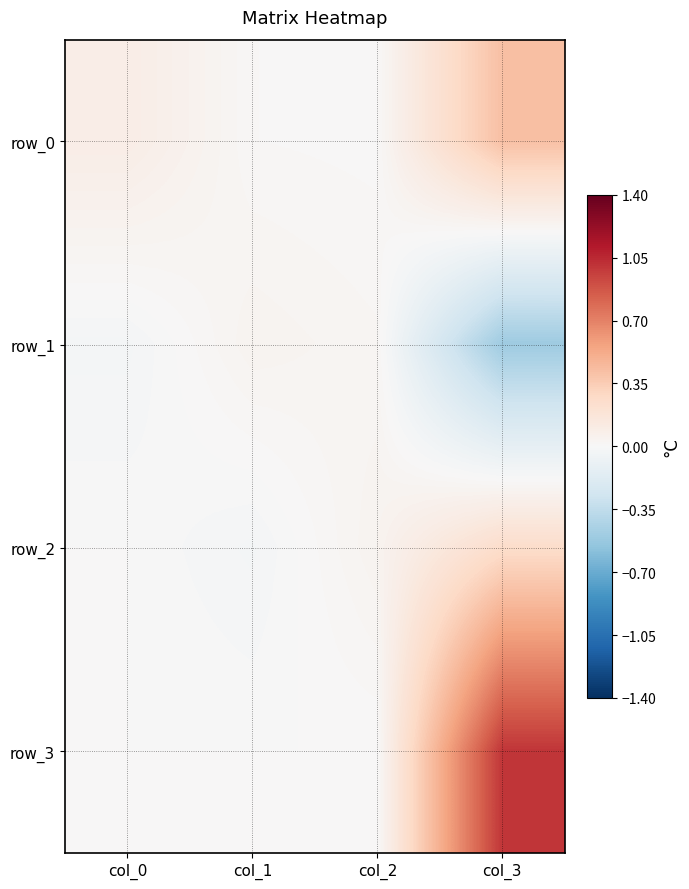

At col_2, list the series in order from smallest to largest.

row_3, row_0, row_1, row_2